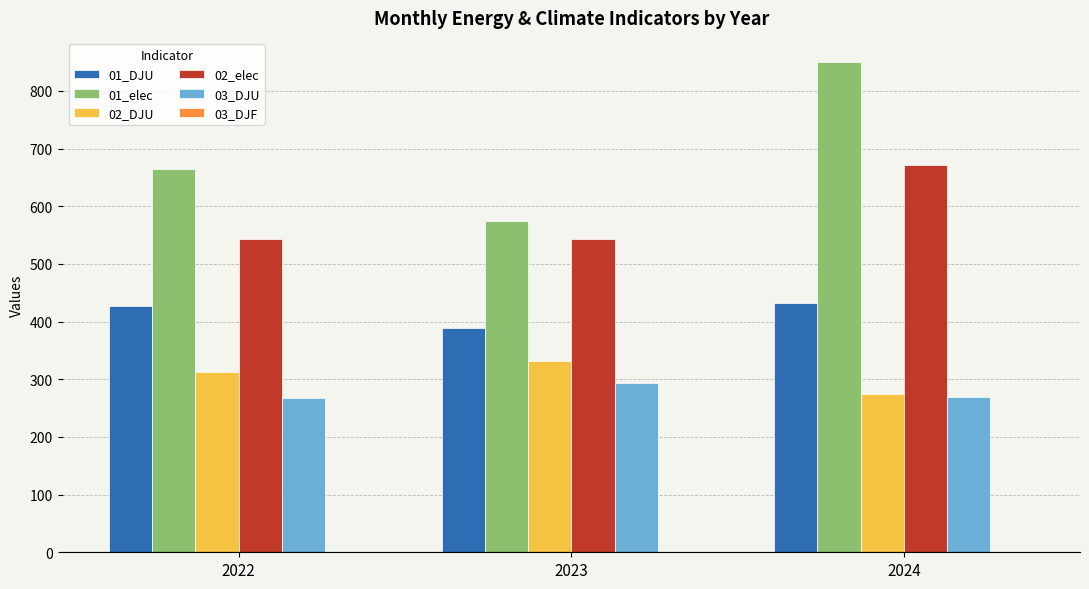

What is the total value across all series at 2024?

2495.7